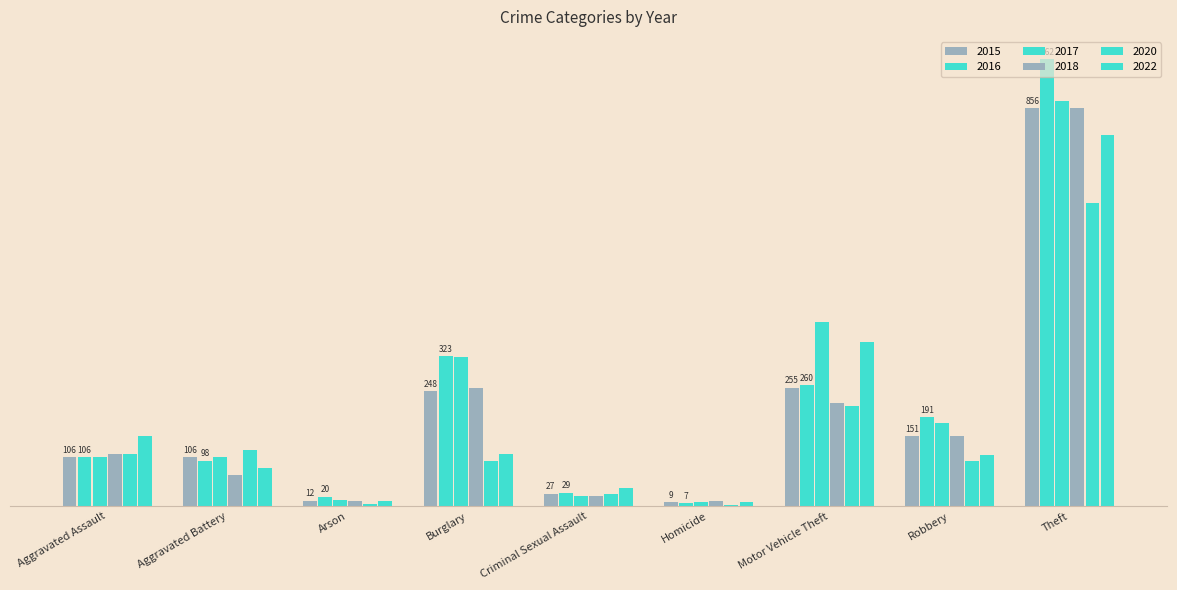

Which category has the highest value in the 2016 series?

Theft